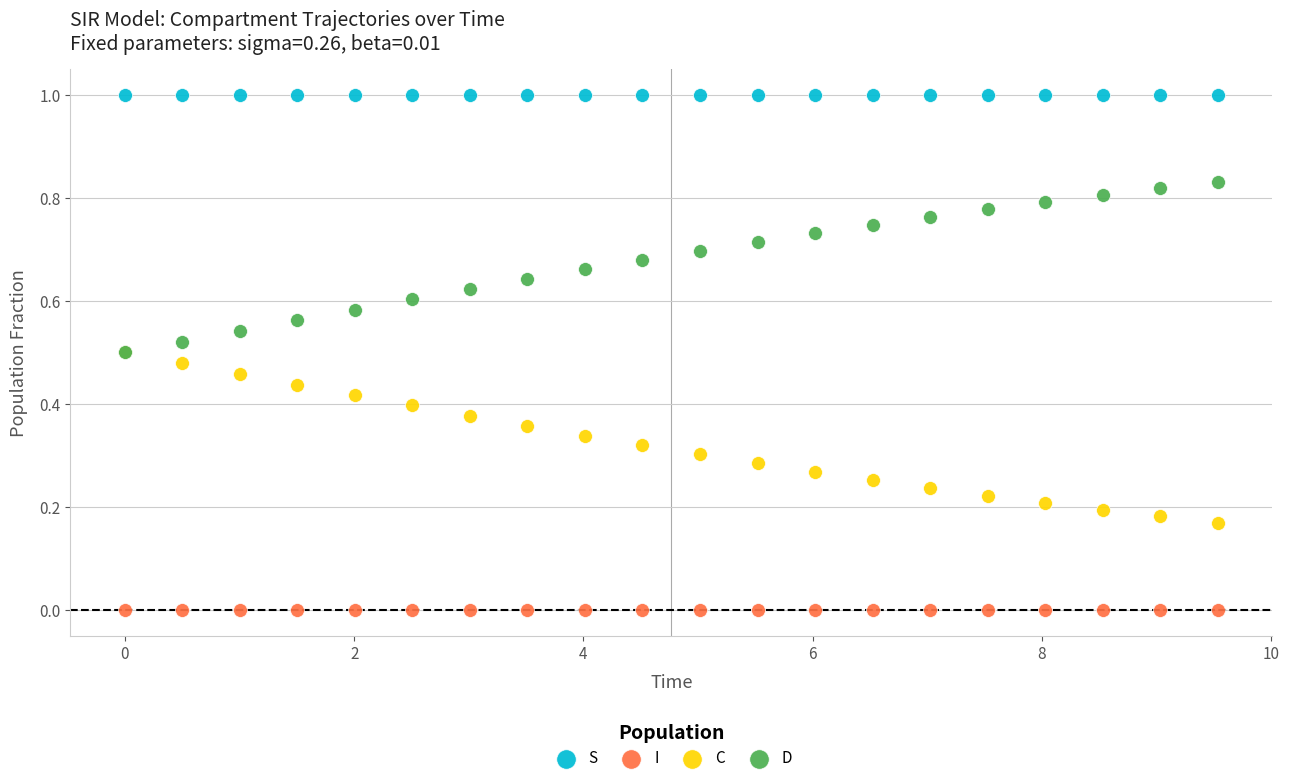

What are all the series names shown in the legend?

S, I, C, D